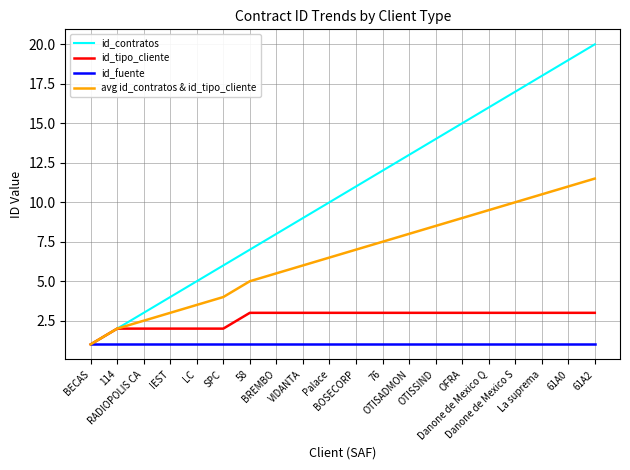

Count the number of data series in this chart.

4